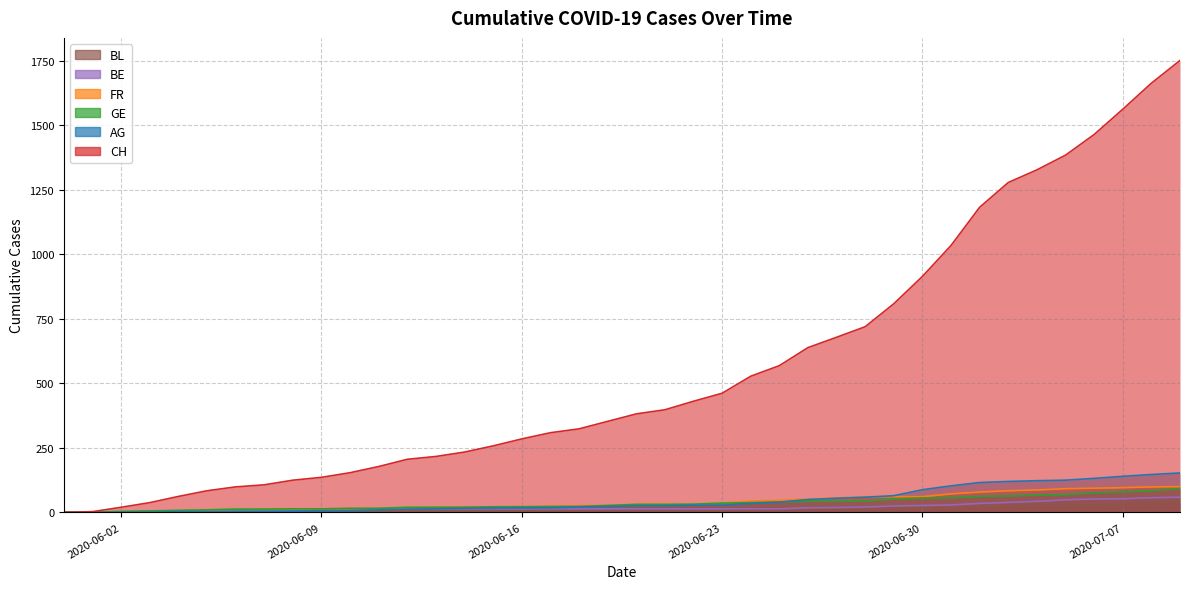

Reading right to left, transcribe all the data shown in this chart.

CH: 1752	1664	1563	1465	1385	1328	1279	1183	1035	915	809	720	679	639	569	528	462	431	398	382	353	324	309	285	258	234	217	206	178	154	136	125	107	99	84	62	38	20	3	0
AG: 153	147	140	132	125	123	120	116	103	88	65	59	55	50	40	35	28	28	26	26	23	21	18	18	17	16	14	13	10	7	7	5	5	5	3	3	1	0	0	0
GE: 92	84	80	76	69	67	64	62	57	56	52	44	43	43	40	38	36	32	31	31	27	23	23	22	22	20	20	20	16	16	14	14	13	13	10	8	6	4	1	0
FR: 100	99	96	94	92	87	84	79	72	61	61	61	56	52	47	44	36	32	32	32	27	26	24	23	22	22	20	16	16	15	13	13	9	7	7	5	3	2	0	0
BE: 59	57	53	52	49	43	39	35	29	27	25	21	19	18	14	14	14	14	14	14	14	14	14	14	14	14	14	17	14	9	9	8	8	8	6	4	2	1	0	0
BL: 38	35	32	29	27	27	23	19	18	17	17	16	14	12	10	9	7	7	7	6	5	5	5	5	4	4	4	4	4	4	3	3	3	3	3	2	2	1	1	0